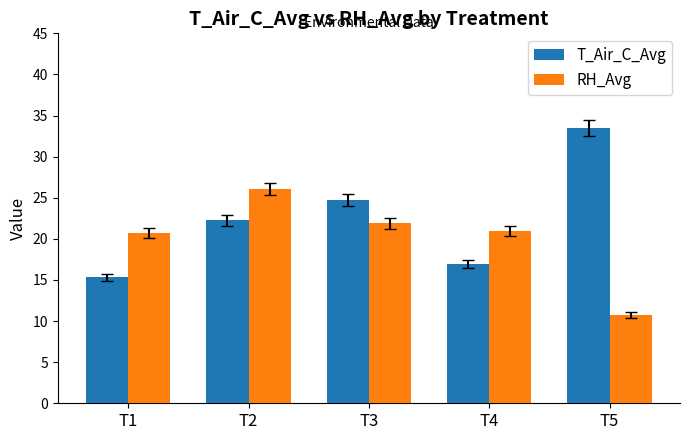

Is the value of RH_Avg at T5 greater than the value of T_Air_C_Avg at T2?

No